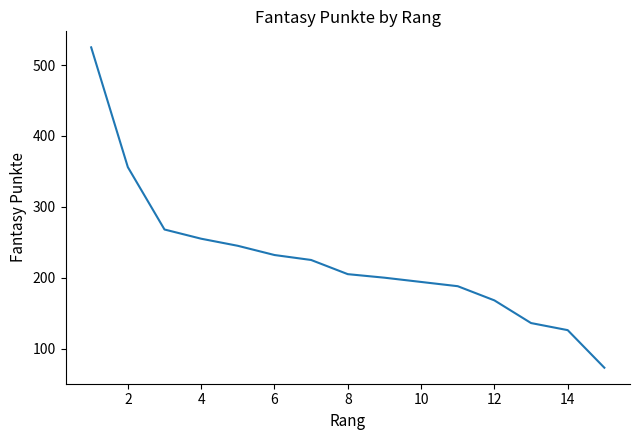

Reading left to right, transcribe all the data shown in this chart.

525	356	268	255	245	232	225	205	200	194	188	168	136	126	73